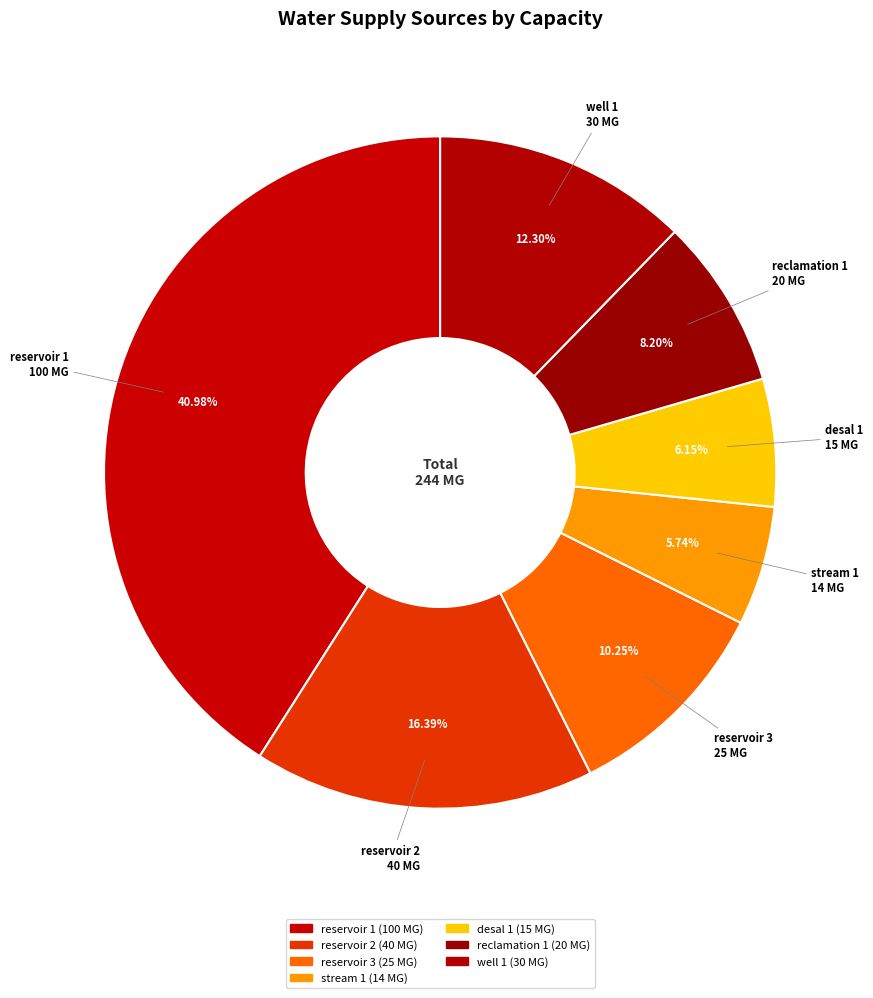

To the nearest percent, what is the difference between the reservoir 2 and well 1 slice percentages?

4%